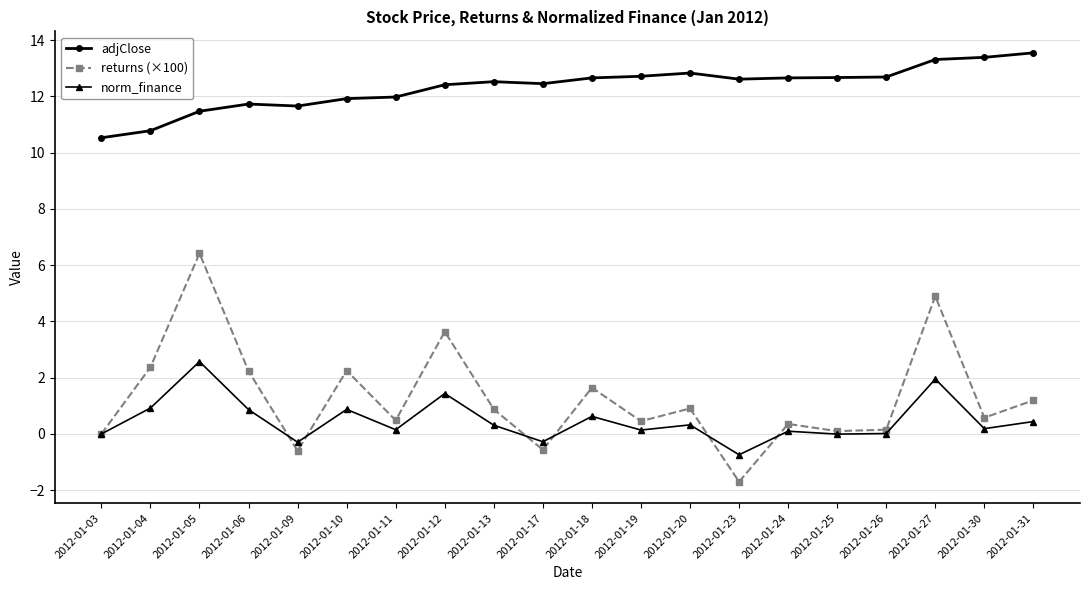

What is the maximum value shown in the chart?

13.6